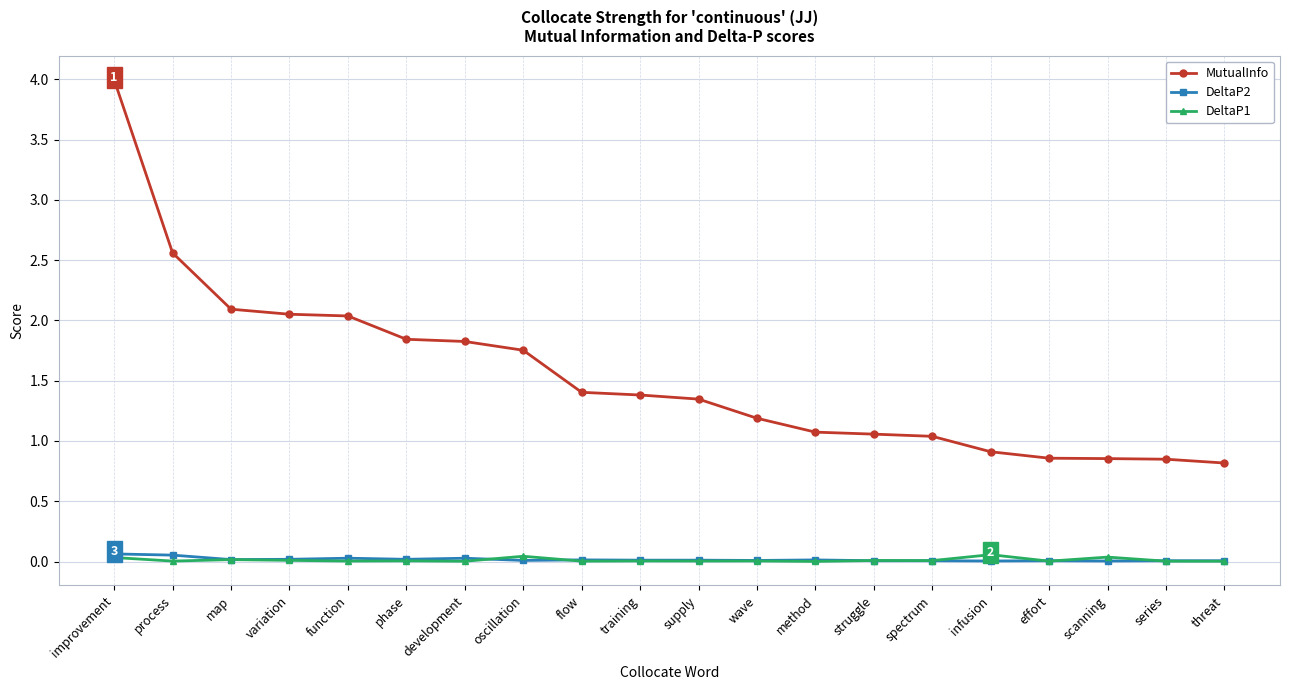

What is the label of the 20th point from the left?

threat